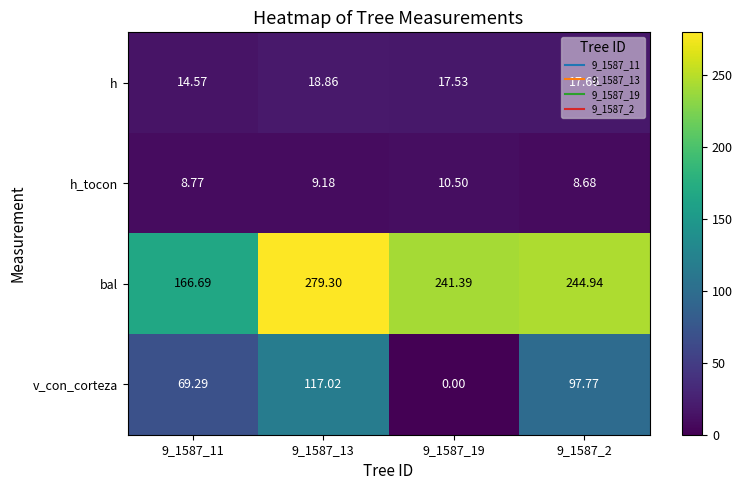

At how many categories does at least one series exceed 256?

1